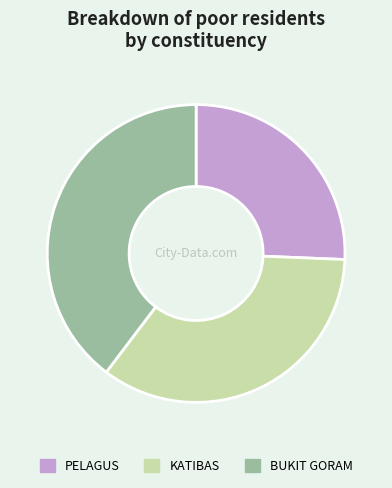

Is PELAGUS the majority of the pie?

No